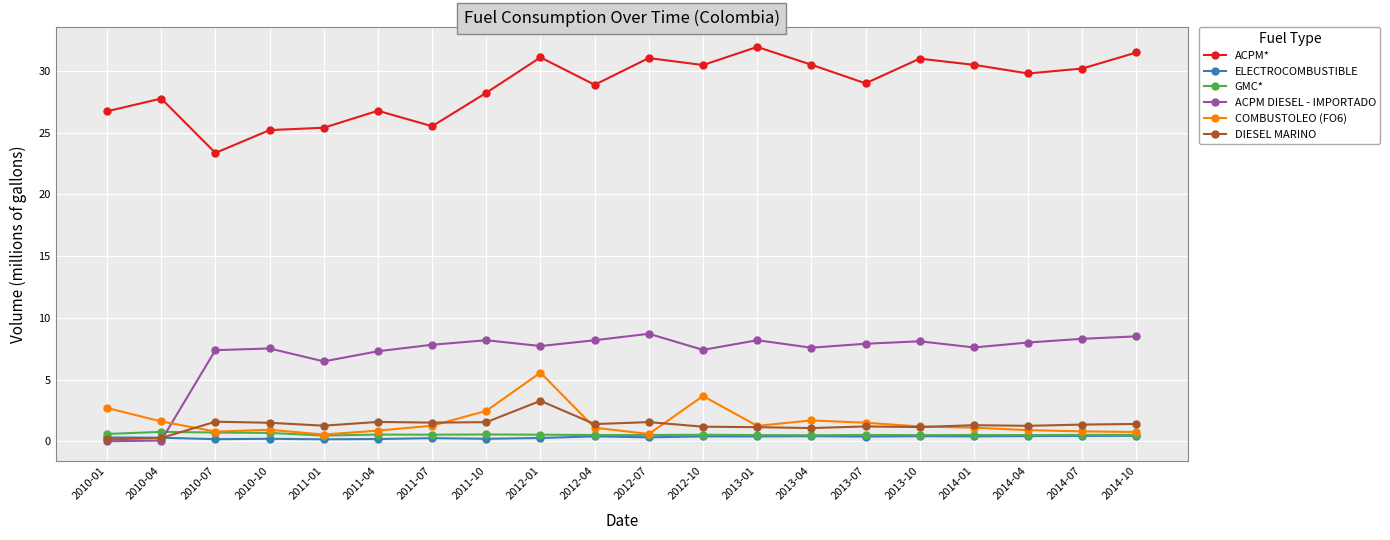

Read the ELECTROCOMBUSTIBLE value at 2012-07.

0.3